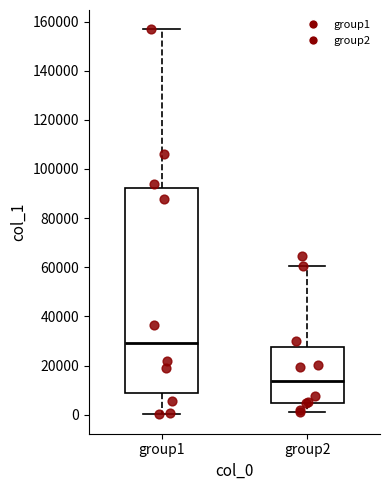

Reading left to right, read every box against the y-axis: the position of its median line, the range the box covers, and the ends of its whiskers. The values are not printed on the chart, so give them approximately, as read against the axis.

group1: median 30000, box 8000 to 92000, whiskers 0 to 156000
group2: median 14000, box 4000 to 28000, whiskers 0 to 60000